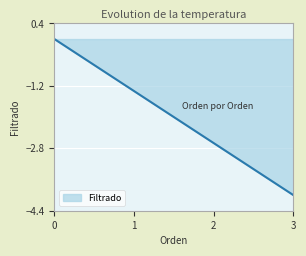

Count the values in the range -3 to -1.

3